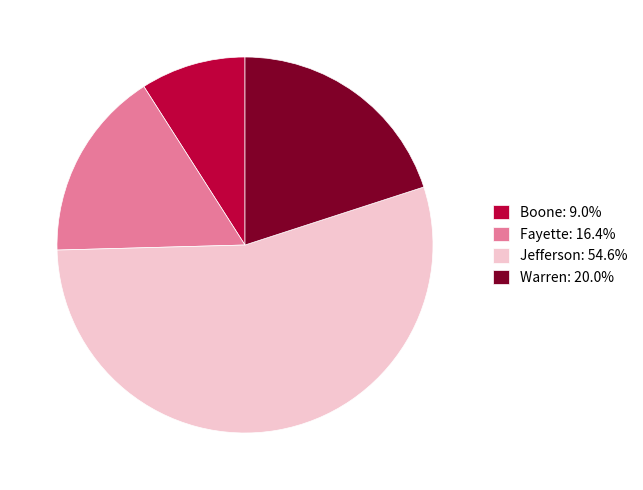

Combined, do Fayette: 16.4% and Jefferson: 54.6% account for over 50%?

Yes